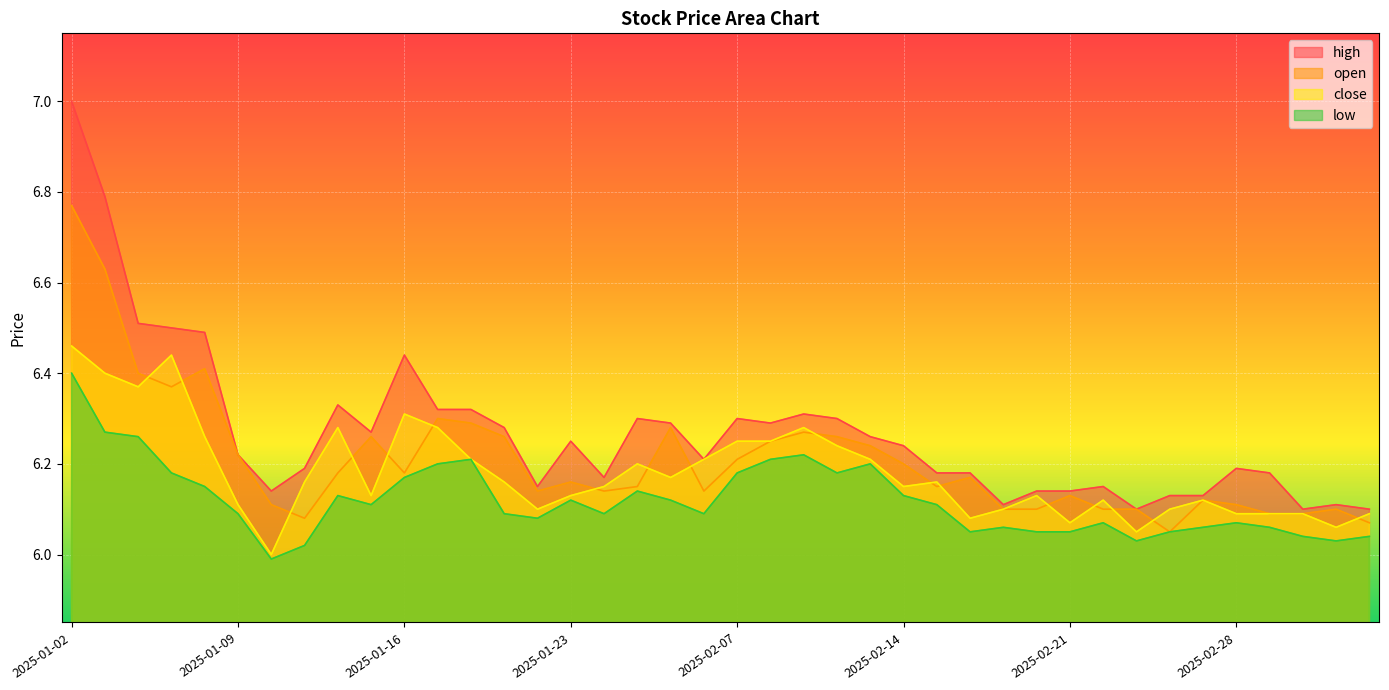

How many lines are shown in the chart?

4